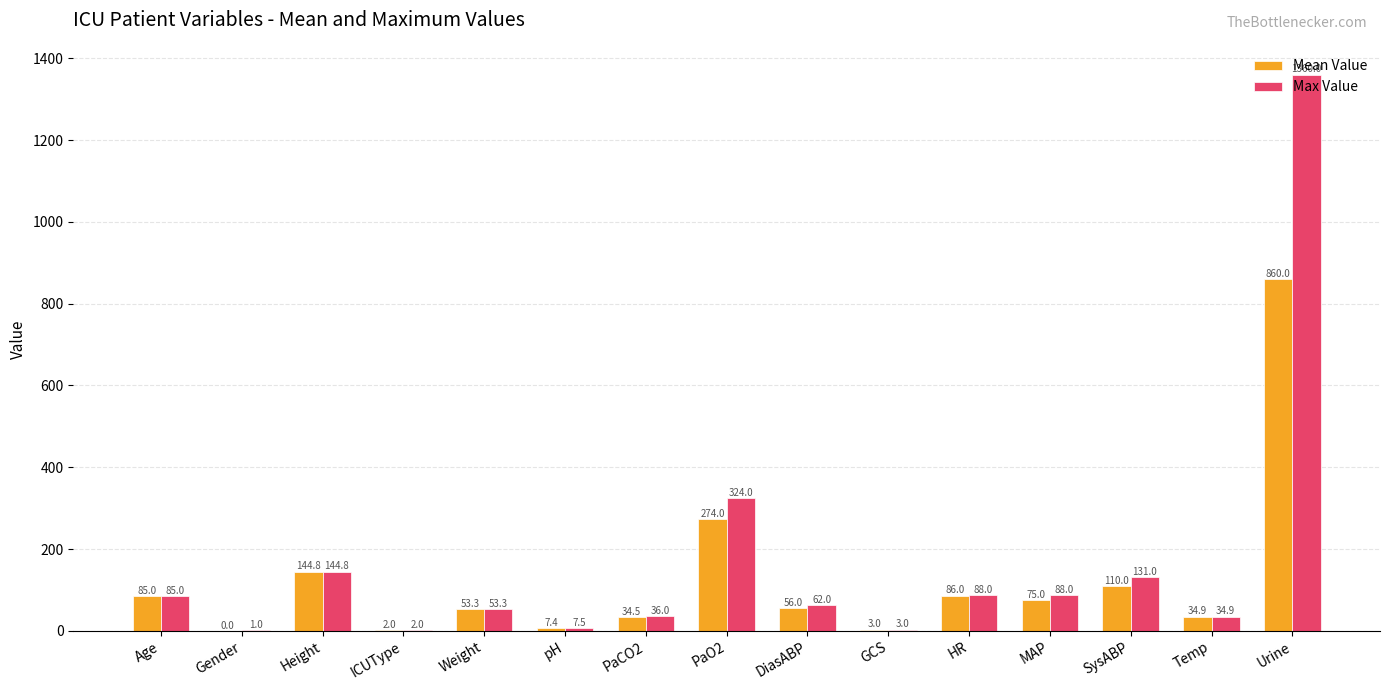

What is the difference between the Mean Value values at GCS and pH?

4.4